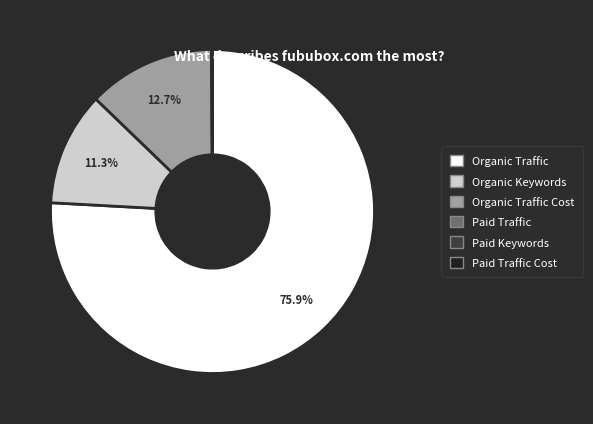

Is there any slice that represents more than half of the pie?

Yes